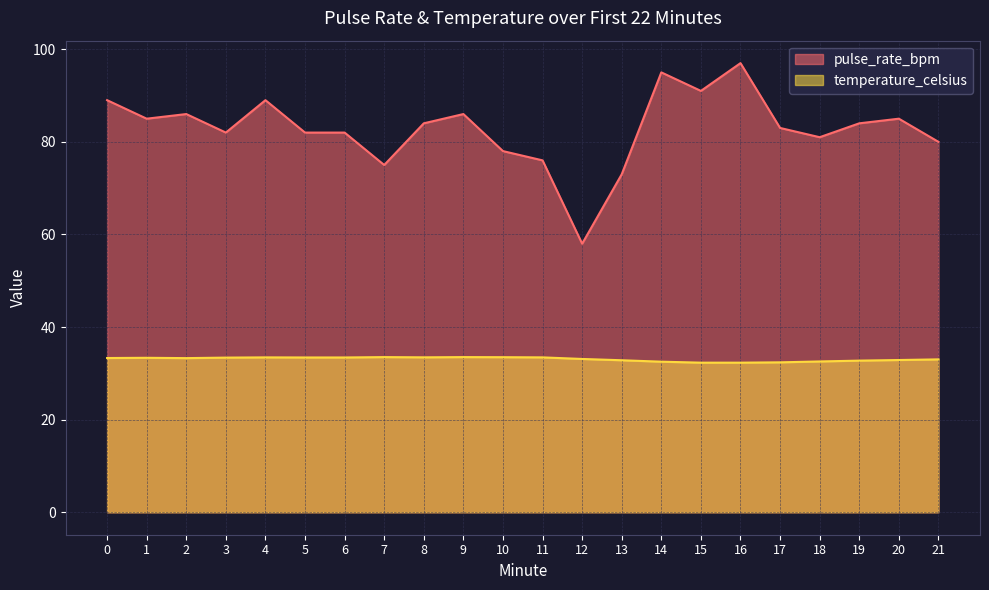

Count the number of data series in this chart.

2